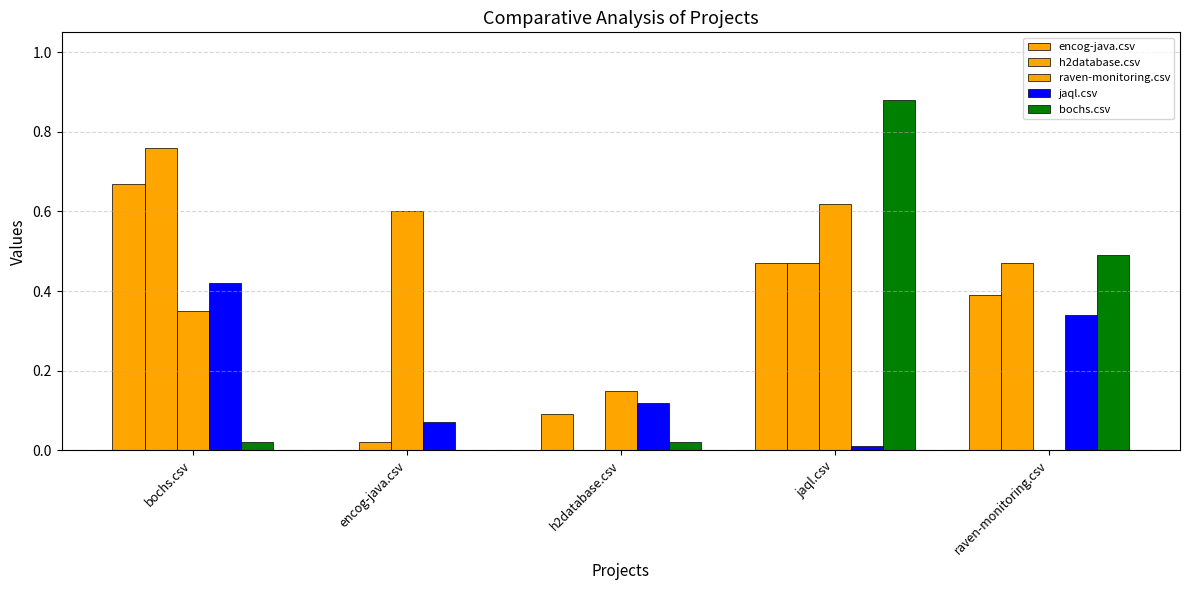

Are the bars horizontal?

No